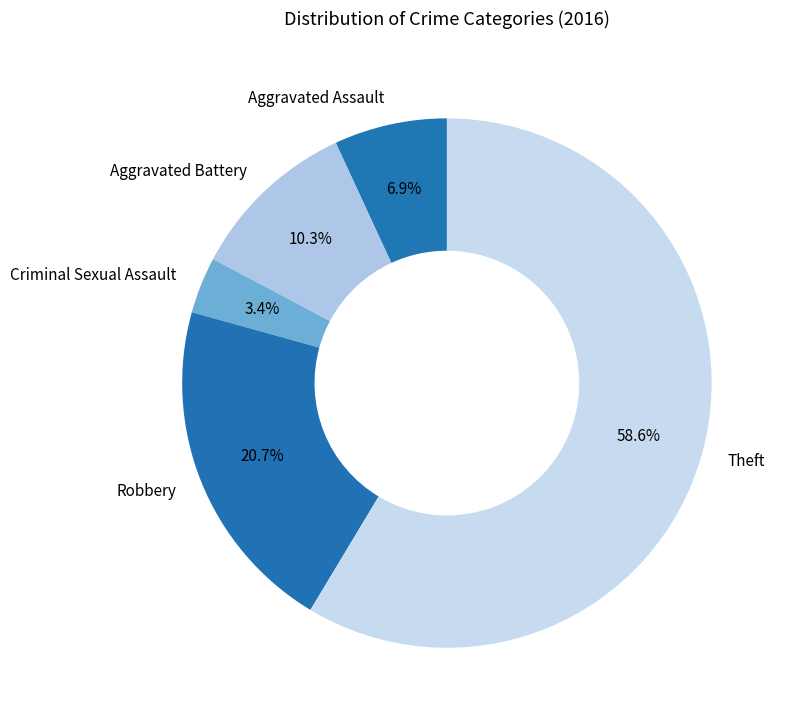

The Robbery slice represents 8% of the pie. True or false?

False